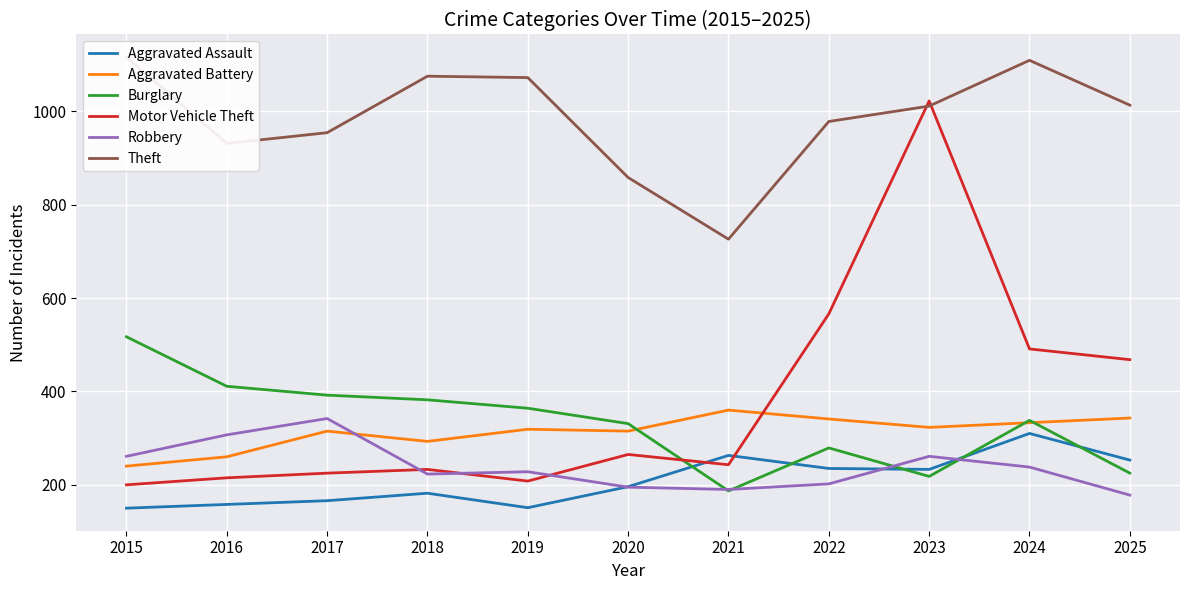

At which label does Robbery first exceed 228?

2015